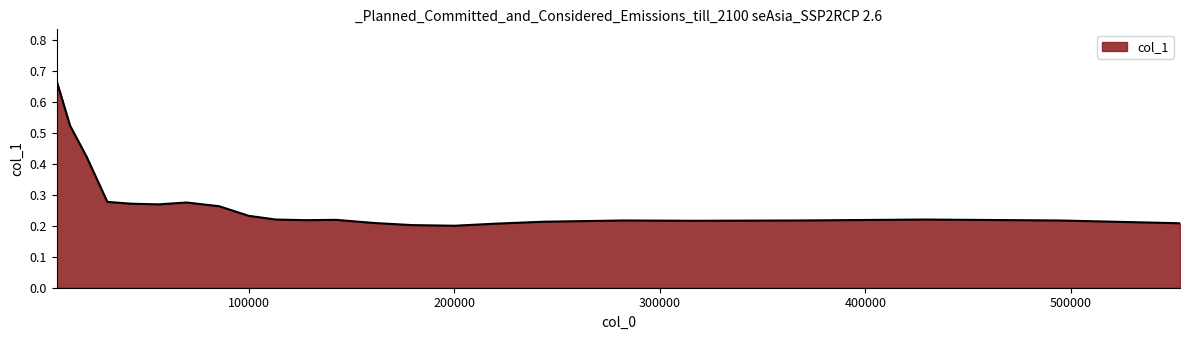

How many interior local peaks (higher than both neighbors) does the data have?

4